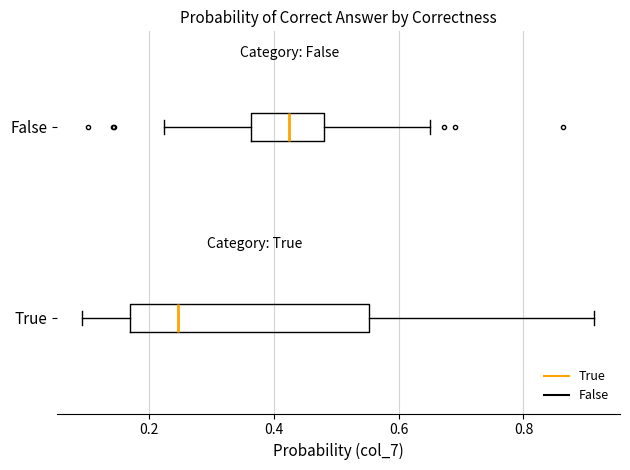

Reading bottom to top, transcribe this box plot: for each box, give where its median line is, the range the box spans, and where its two whiskers end, as read against the x-axis. The values are not printed on the chart, so give them approximately, as read against the axis.

True: median 0.24, box 0.16 to 0.56, whiskers 0.10 to 0.92
False: median 0.42, box 0.36 to 0.48, whiskers 0.22 to 0.66